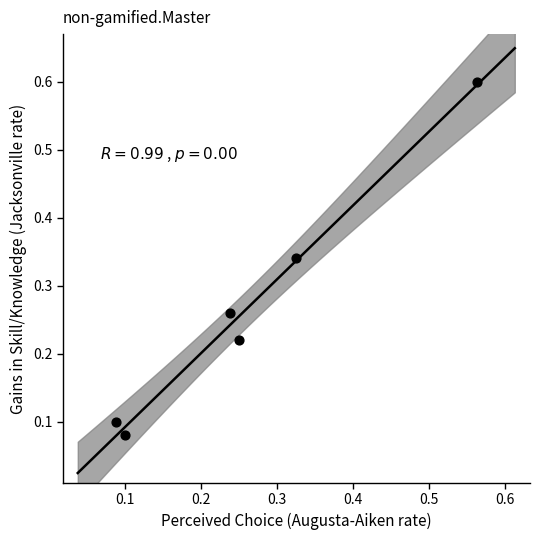

What is the range of X values (max minus min)?

0.5